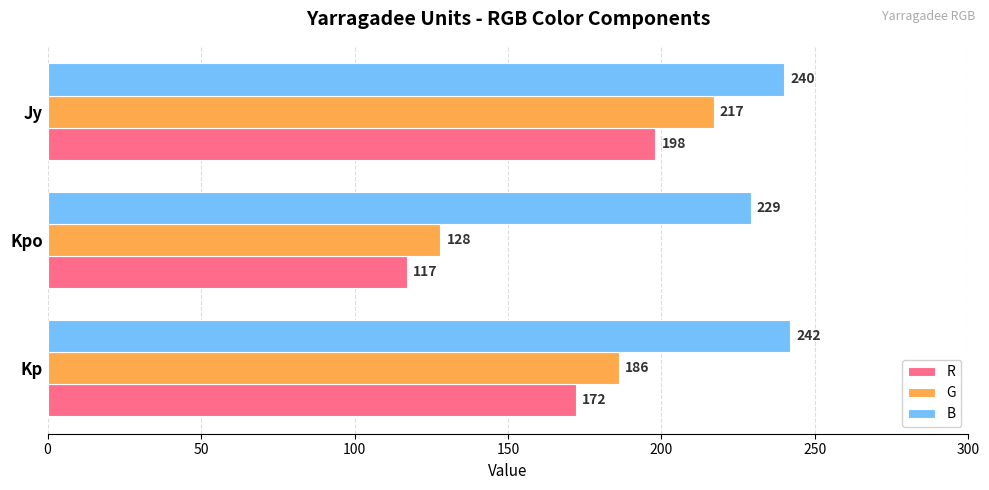

What value does the B series have at Jy, to the nearest 5?

240